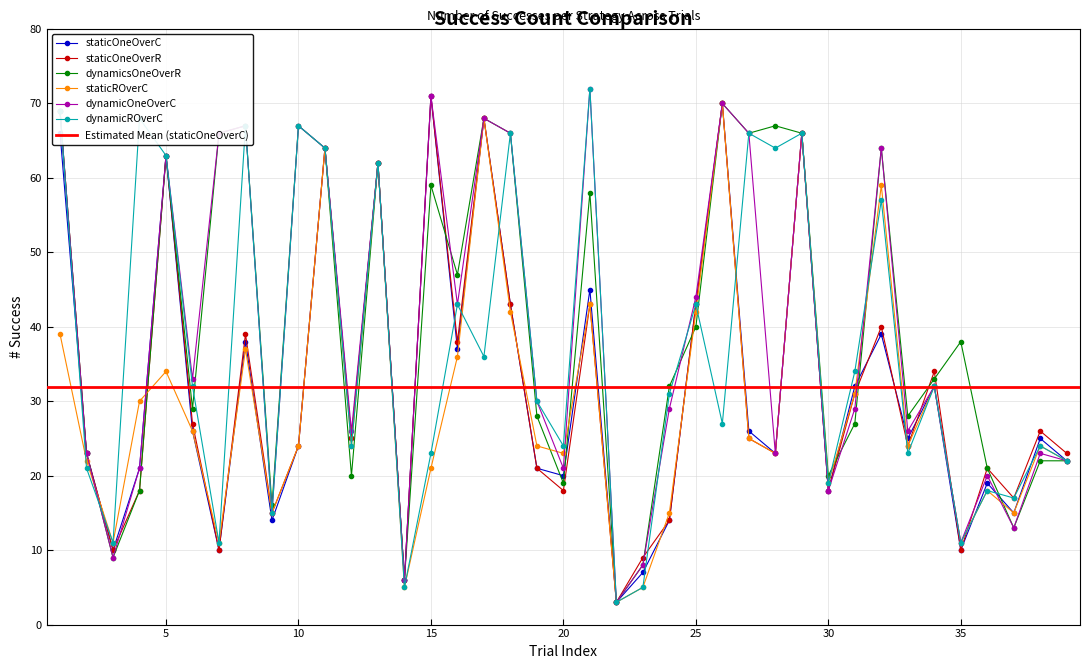

Which series ends up on top after the final intersection of staticOneOverC and dynamicROverC?

staticOneOverC